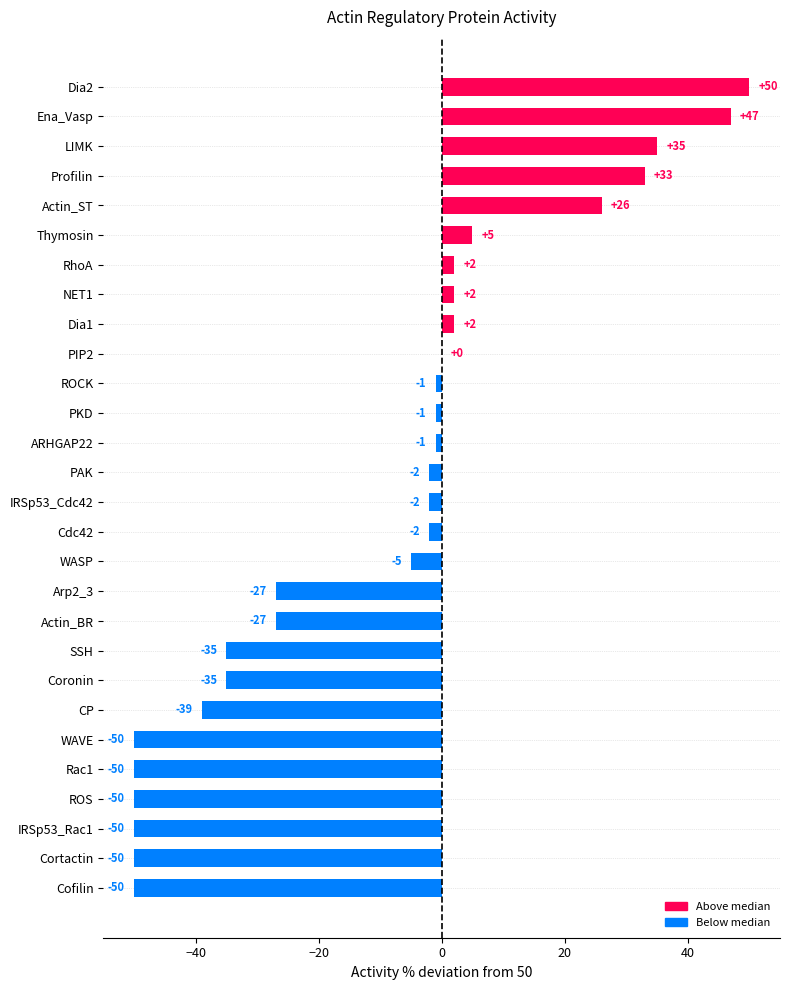

What is the sum of the values at PKD and LIMK?

34